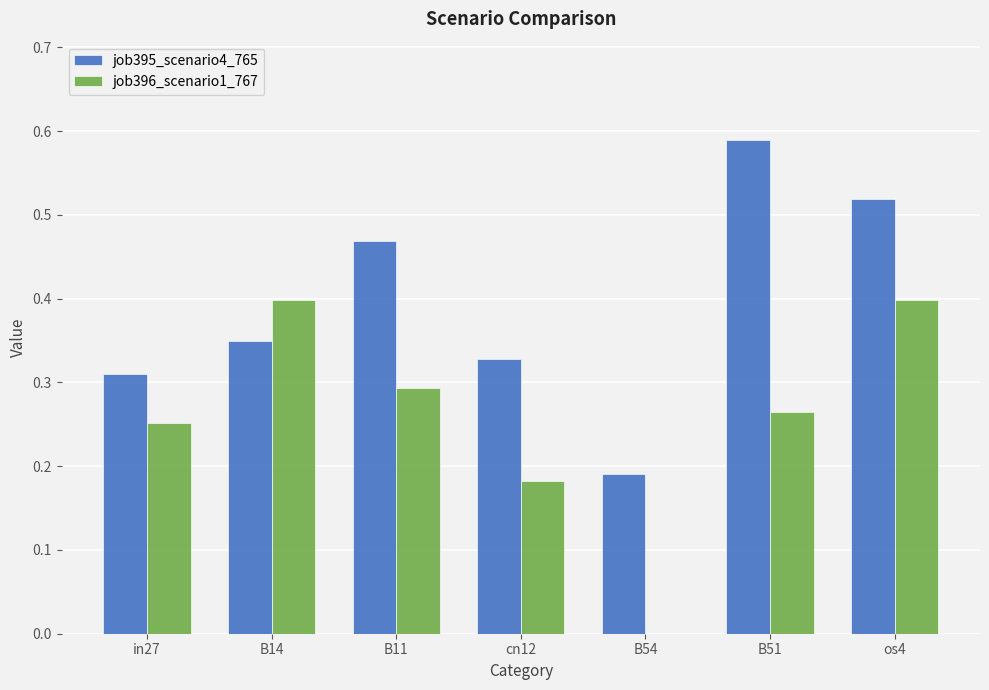

What is the maximum value for job396_scenario1_767?

0.4